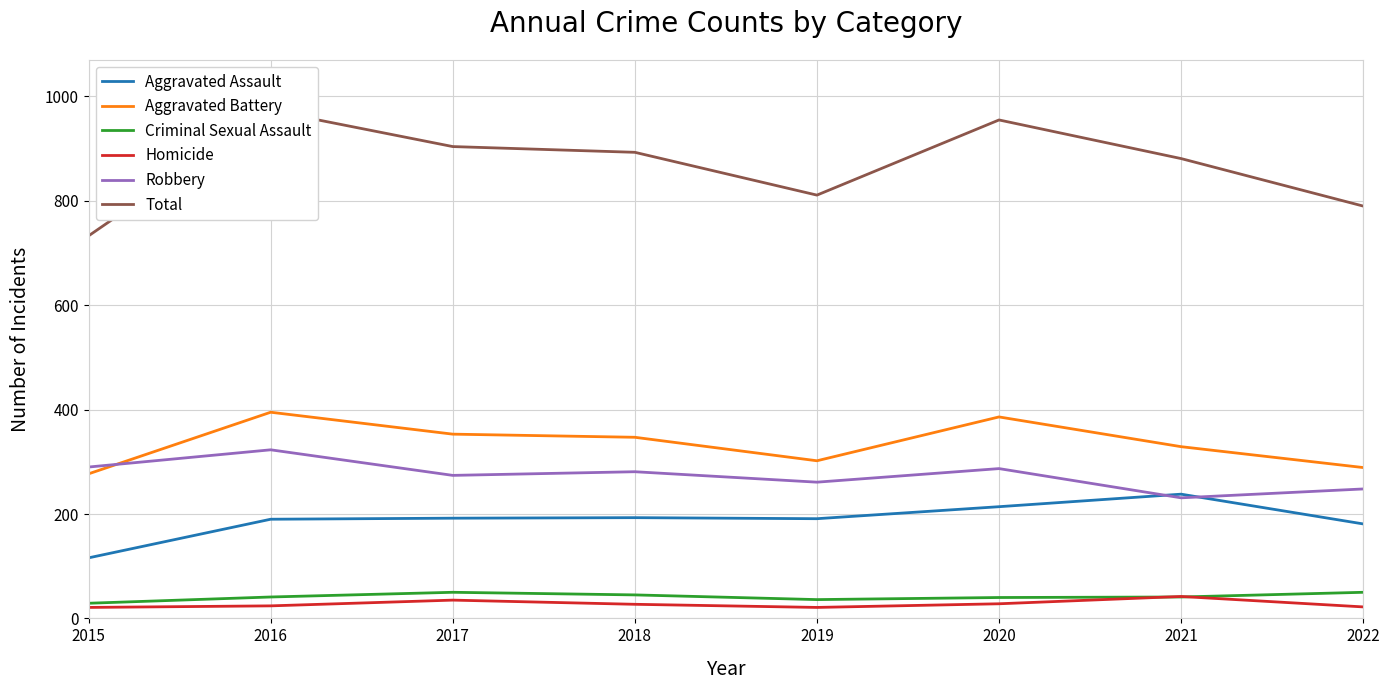

At which label is Aggravated Assault closest to 177?

2022